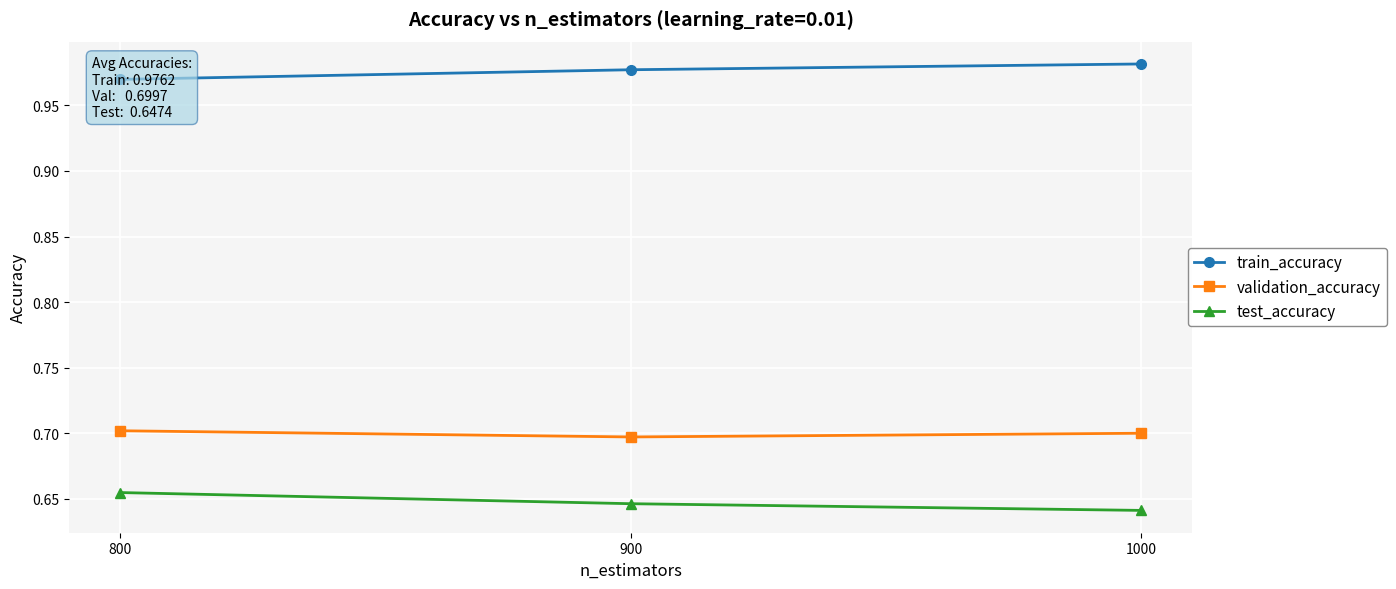

What are all the series names shown in the legend?

train_accuracy, validation_accuracy, test_accuracy